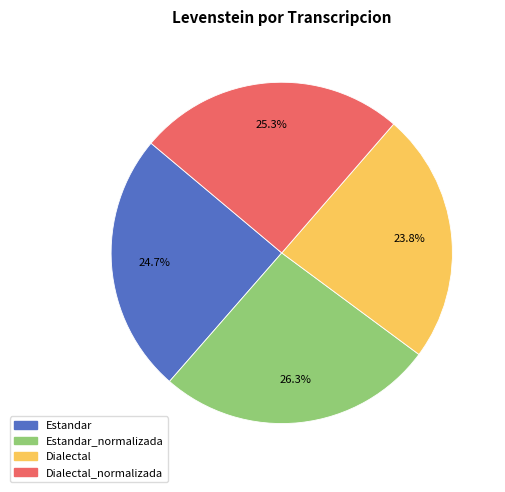

Does any single category account for the majority?

No